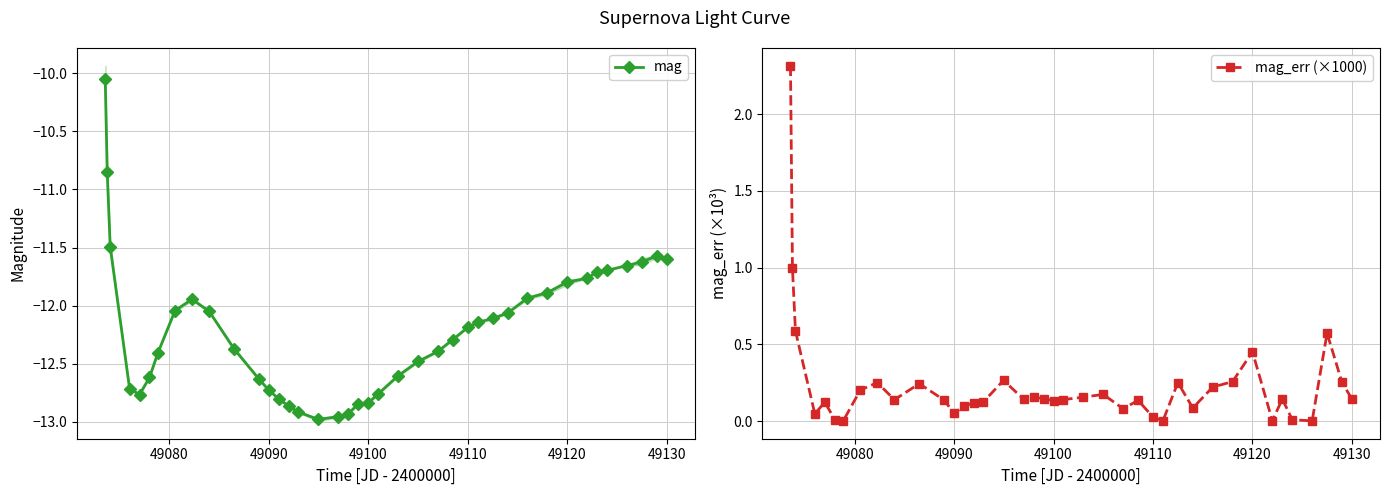

True or false: mag_err (×1000) and mag cross at least once.

False